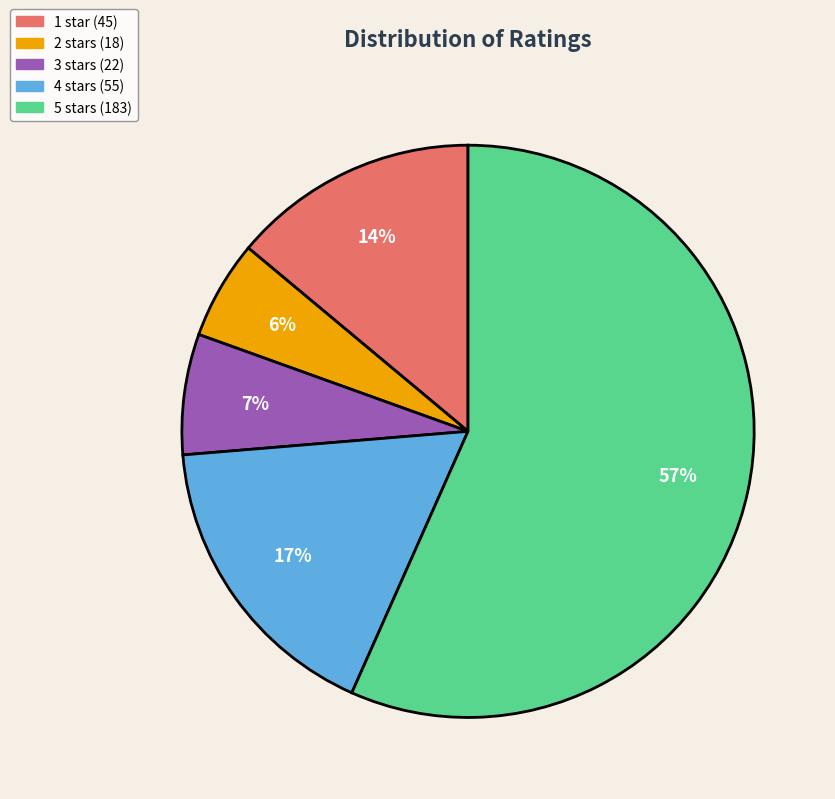

Is there any slice that represents more than half of the pie?

Yes